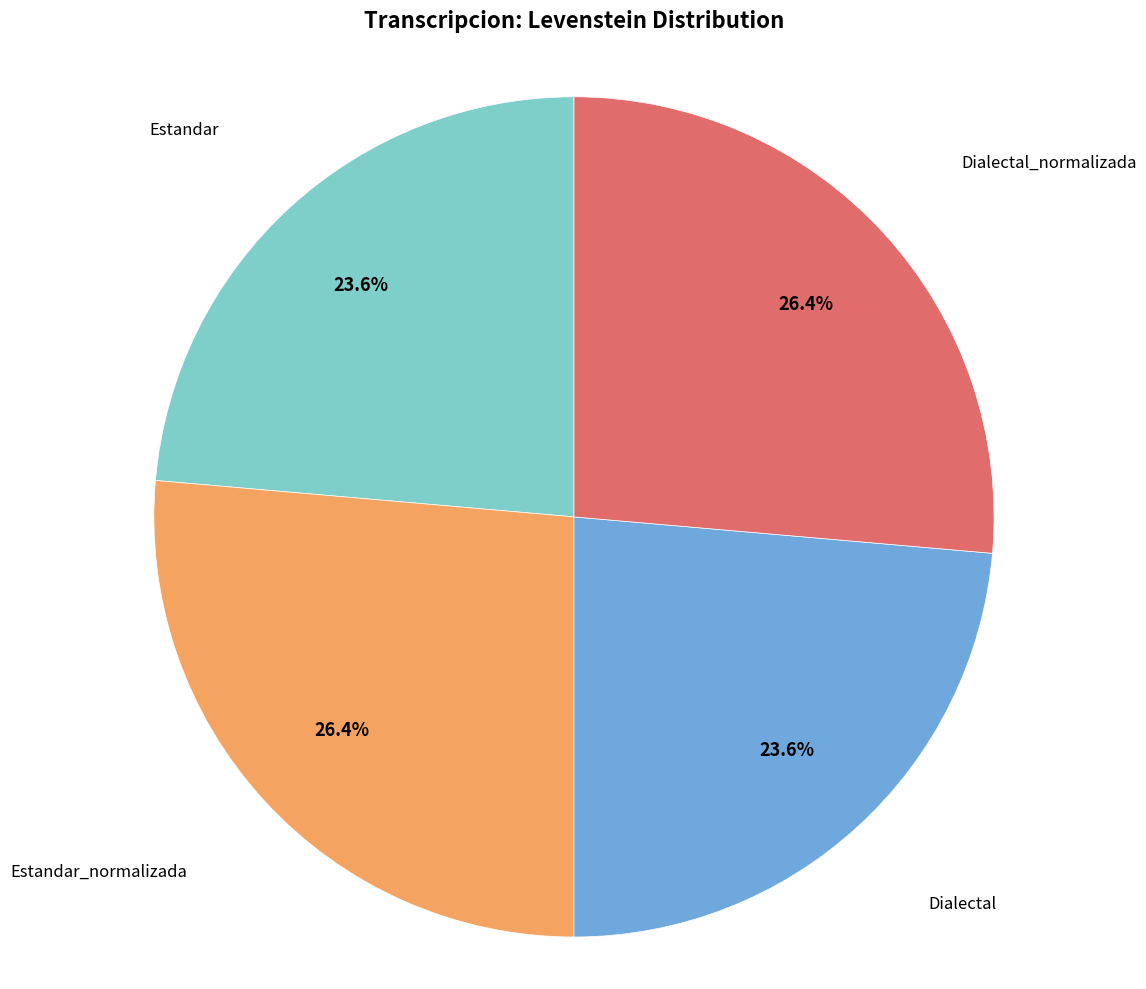

Is there any slice that represents more than half of the pie?

No